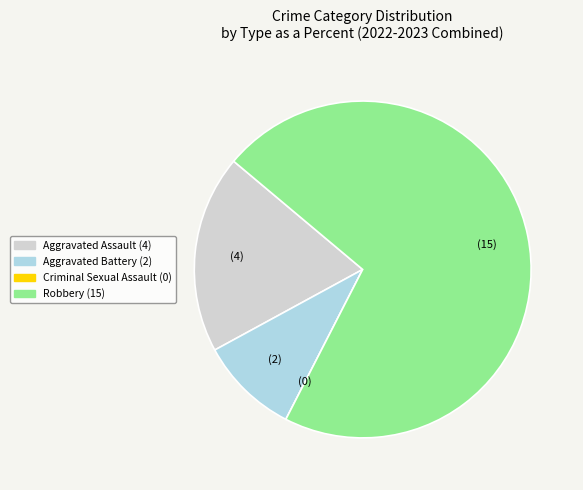

Approximately how many times larger is the value at Aggravated Battery compared to Aggravated Assault?

0.5